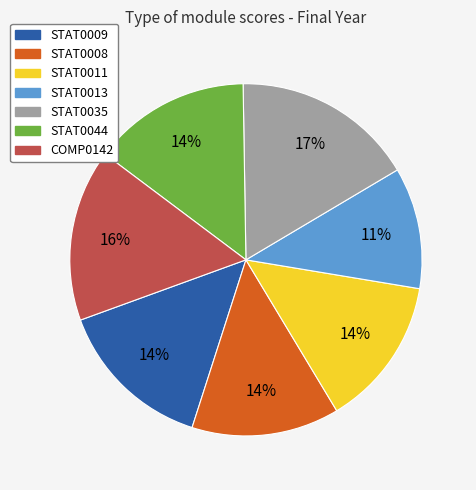

True or false: COMP0142 accounts for 11% of the total.

False